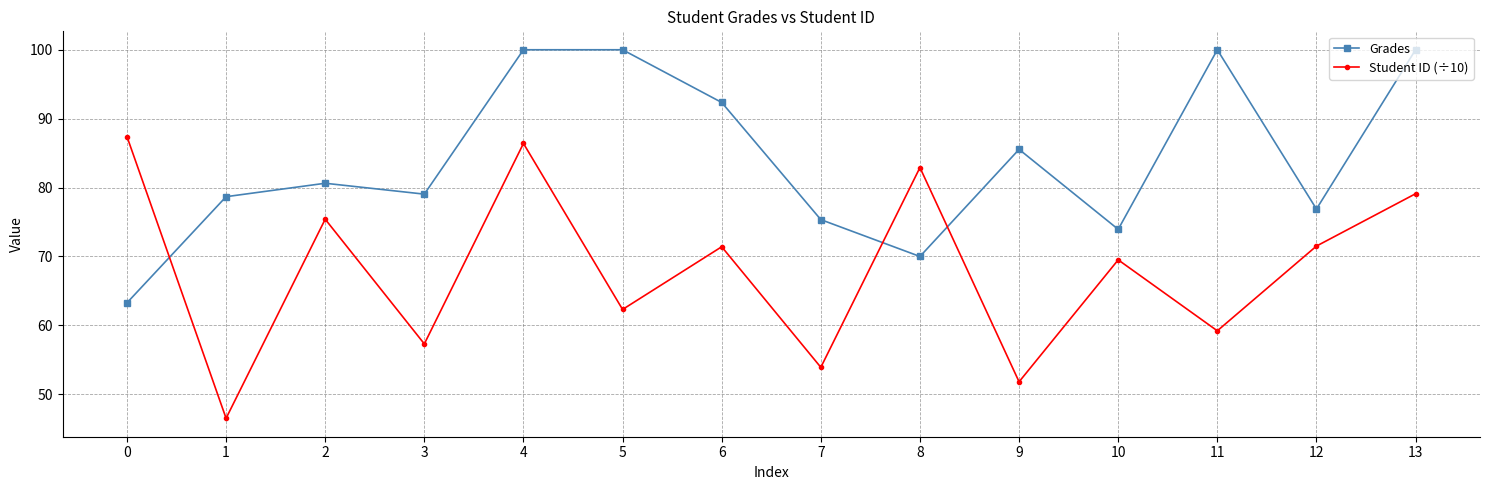

What is the maximum value shown in the chart?

100.0